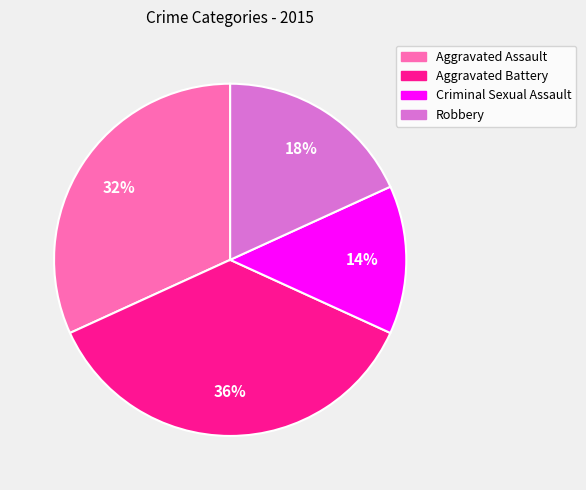

Rank the categories by value from highest to lowest.

Aggravated Battery, Aggravated Assault, Robbery, Criminal Sexual Assault